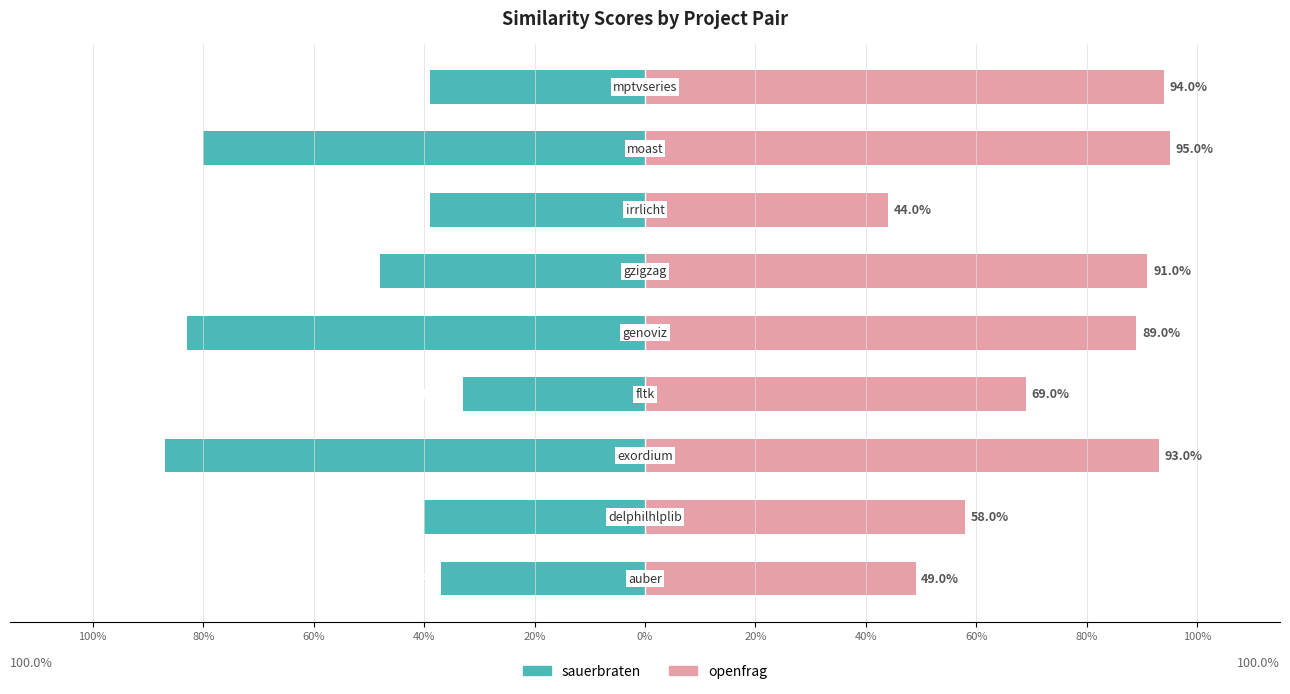

Which series has the largest range (max minus min)?

sauerbraten.csv